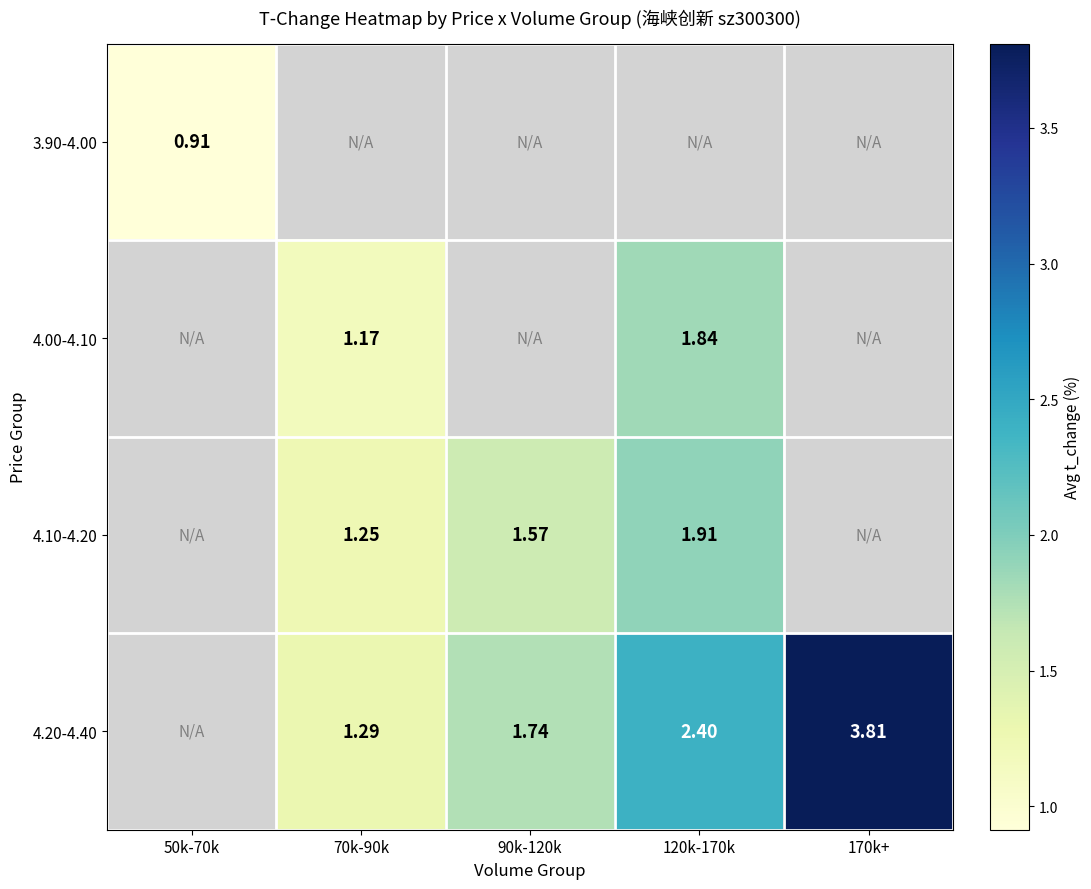

Is the value of 4.10-4.20 at 120k-170k greater than the value of 4.00-4.10 at 70k-90k?

Yes